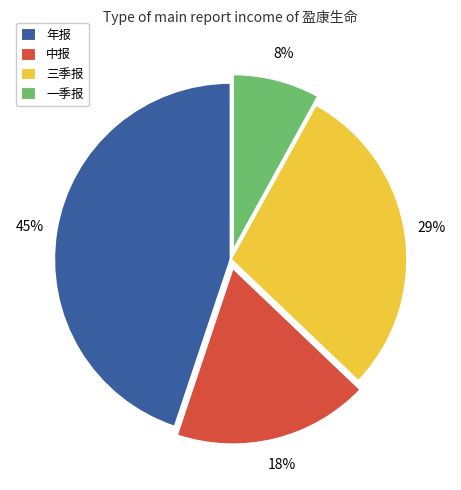

Is it true that 中报 is 8% of the pie?

False